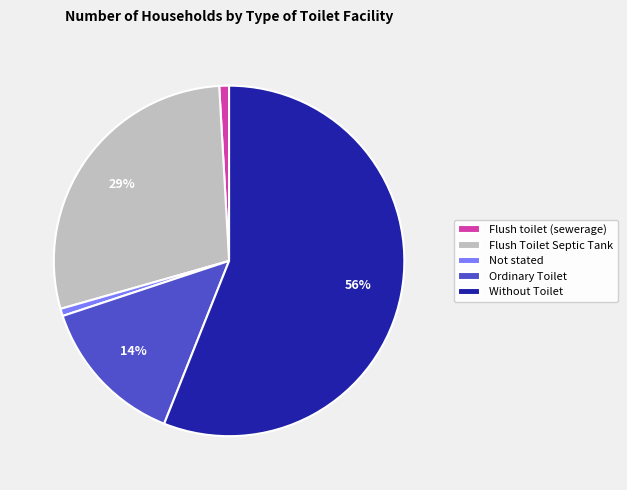

Do Without Toilet and Not stated together represent more than half of the pie?

Yes